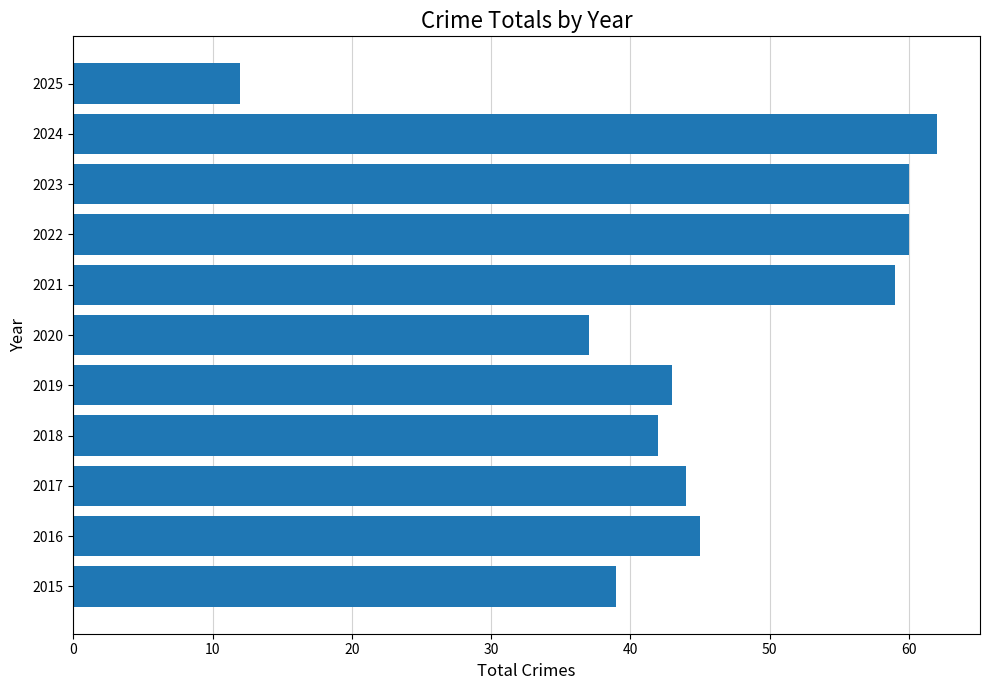

The value at 2025 is 12. True or false?

True